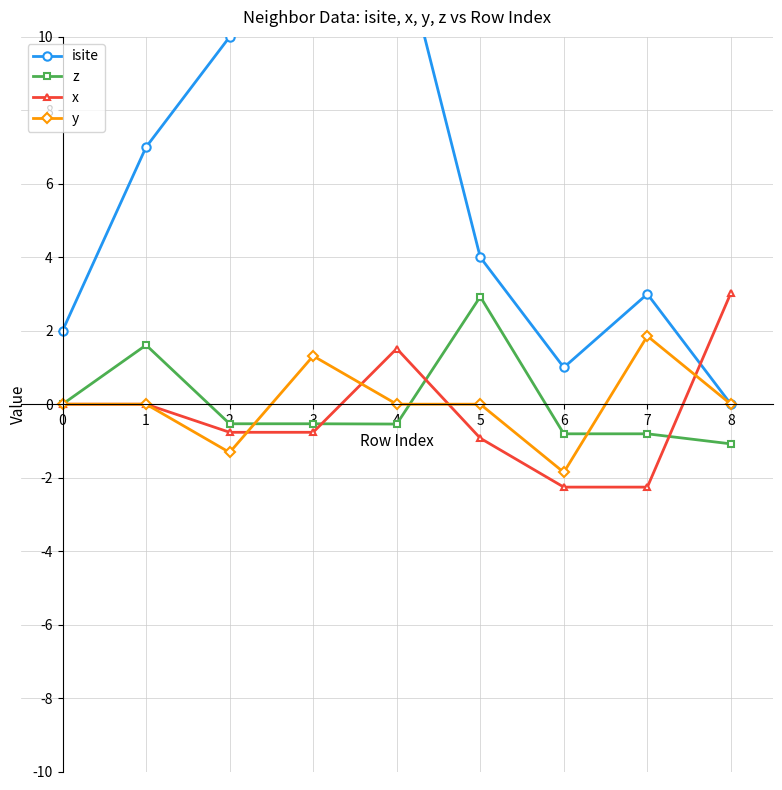

How many negative values does the x series have?

5